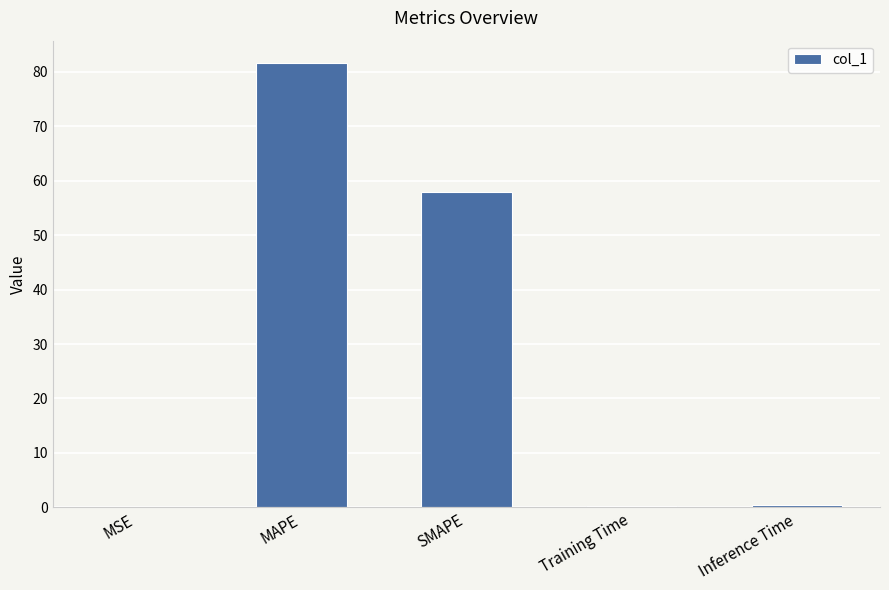

What is the approximate value at MAPE?

81.6